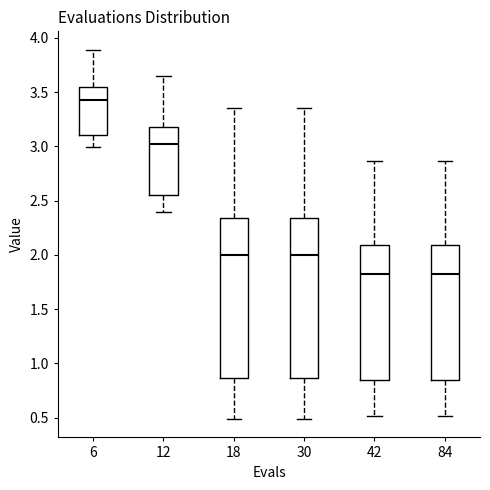

Reading left to right, read every box against the y-axis: the position of its median line, the range the box covers, and the ends of its whiskers. The values are not printed on the chart, so give them approximately, as read against the axis.

6: median 3.45, box 3.10 to 3.55, whiskers 3.00 to 3.90
12: median 3.00, box 2.55 to 3.20, whiskers 2.40 to 3.65
18: median 2.00, box 0.85 to 2.35, whiskers 0.50 to 3.35
30: median 2.00, box 0.85 to 2.35, whiskers 0.50 to 3.35
42: median 1.85, box 0.85 to 2.10, whiskers 0.50 to 2.85
84: median 1.85, box 0.85 to 2.10, whiskers 0.50 to 2.85